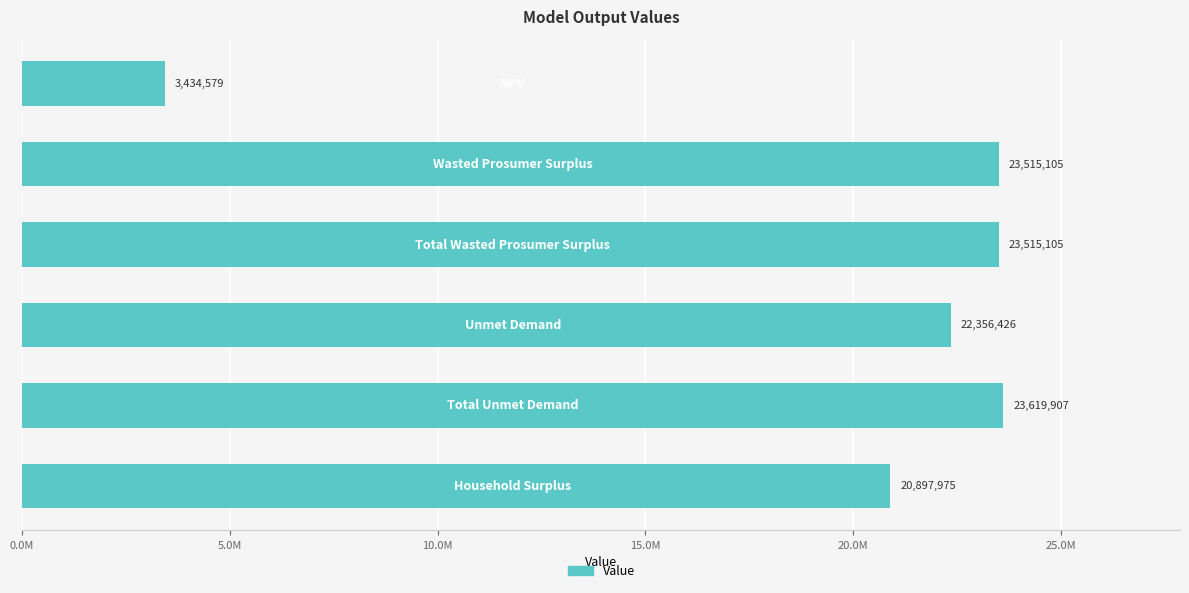

Are the bars horizontal?

Yes